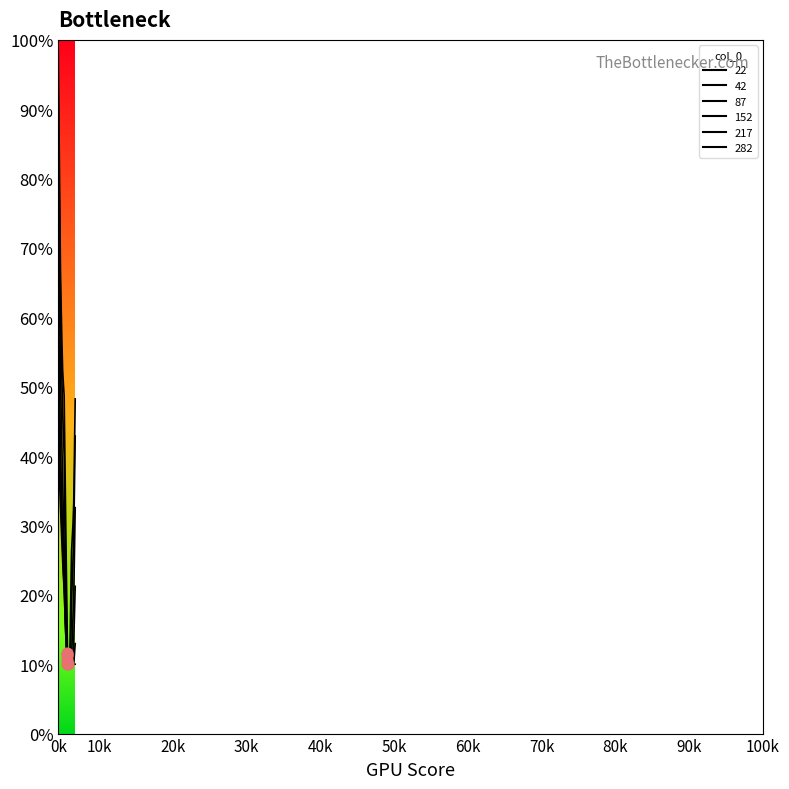

Is the value of 217 at 5700 greater than the value of 22 at 6200?

No